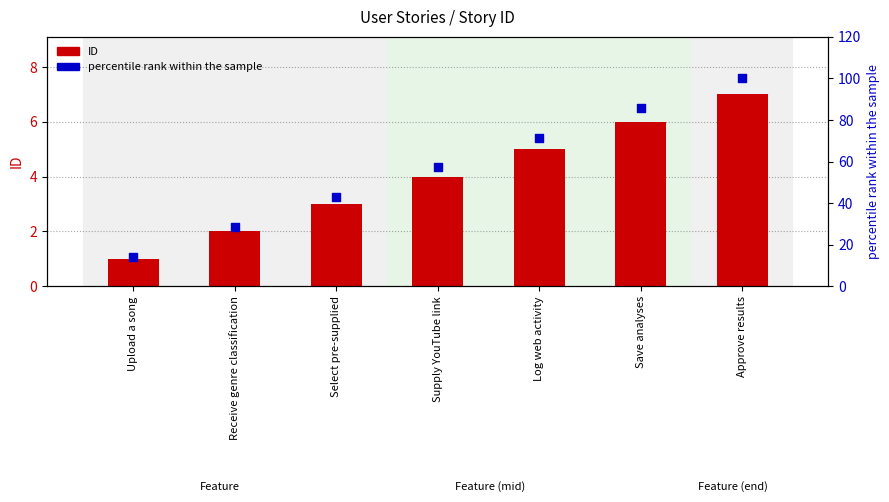

Which series has the widest spread of Y values?

percentile rank within the sample